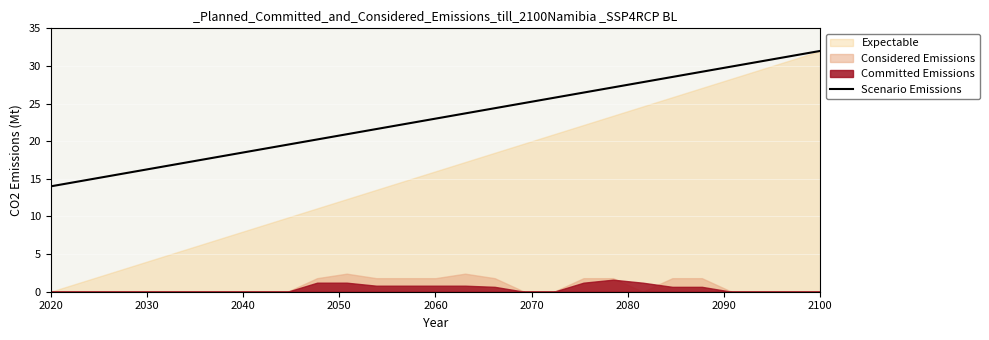

How many lines are shown in the chart?

1